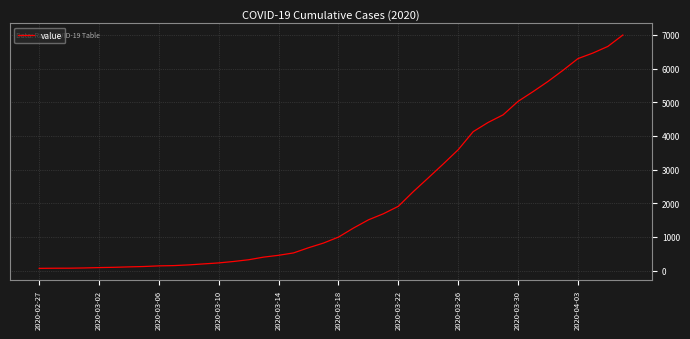

What is the difference between the maximum and minimum values?

6931